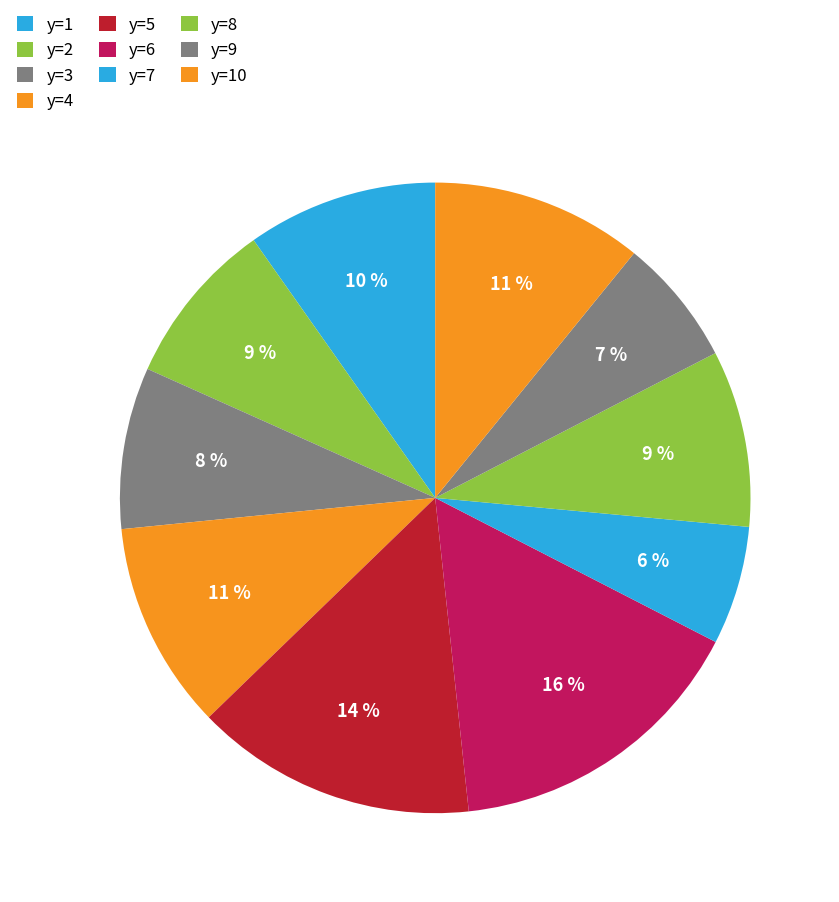

Count the number of slices in the pie.

10